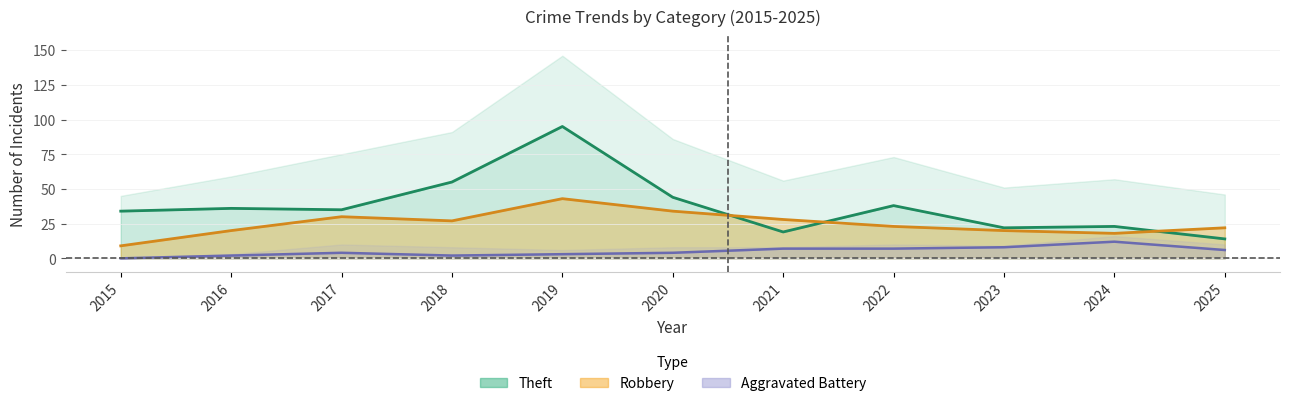

Where is the first local minimum for Aggravated Battery?

2018